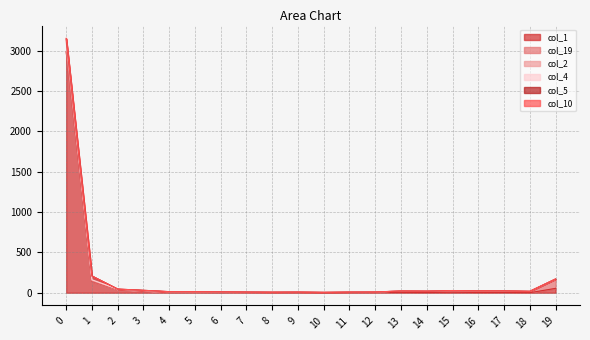

What is the value of the col_2 point at the 19th from the left?

17